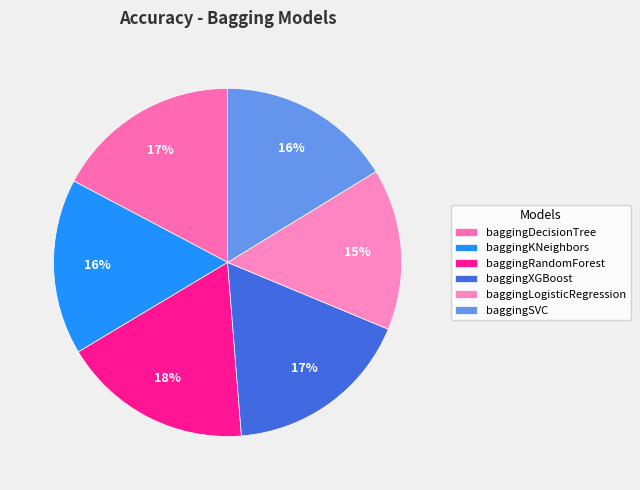

Which has a higher value, baggingDecisionTree or baggingKNeighbors?

baggingDecisionTree